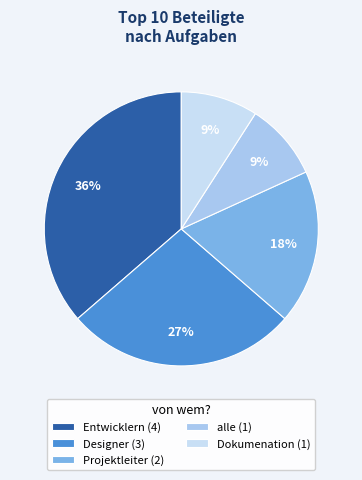

How many segments does this pie chart have?

5